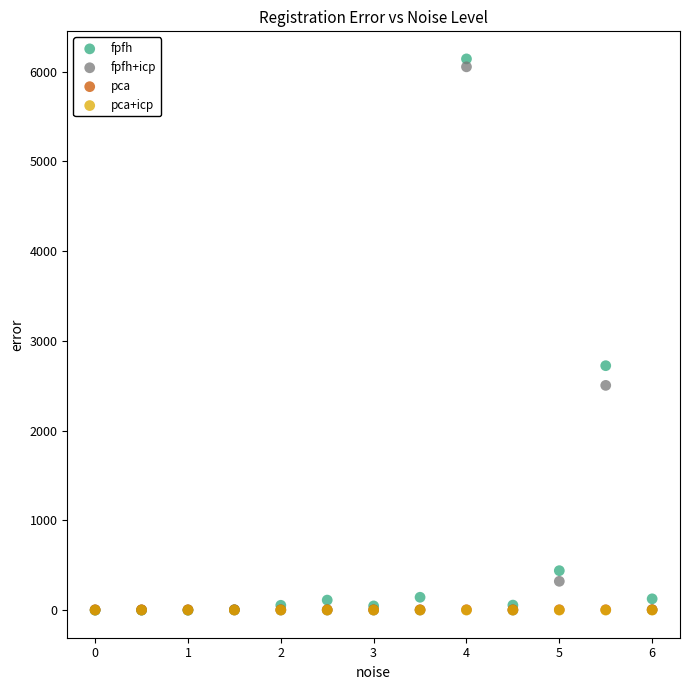

What are all the series names shown in the legend?

fpfh, fpfh+icp, pca, pca+icp